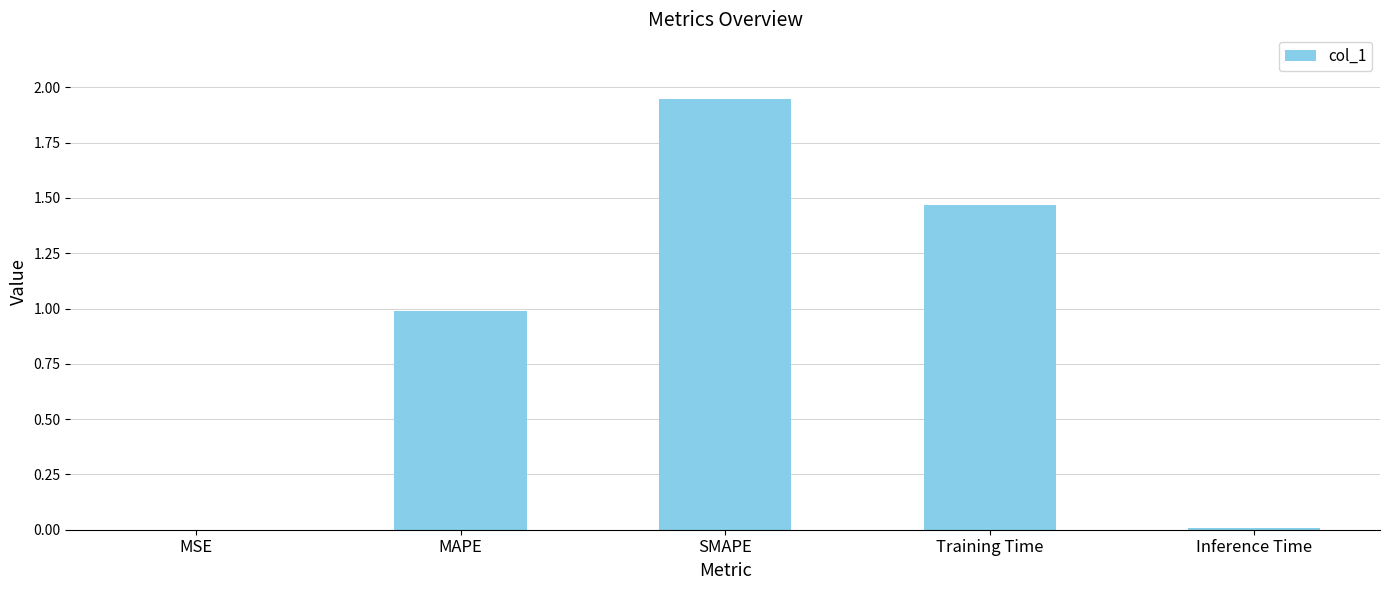

Is it true that the value at MSE is 0.0?

True